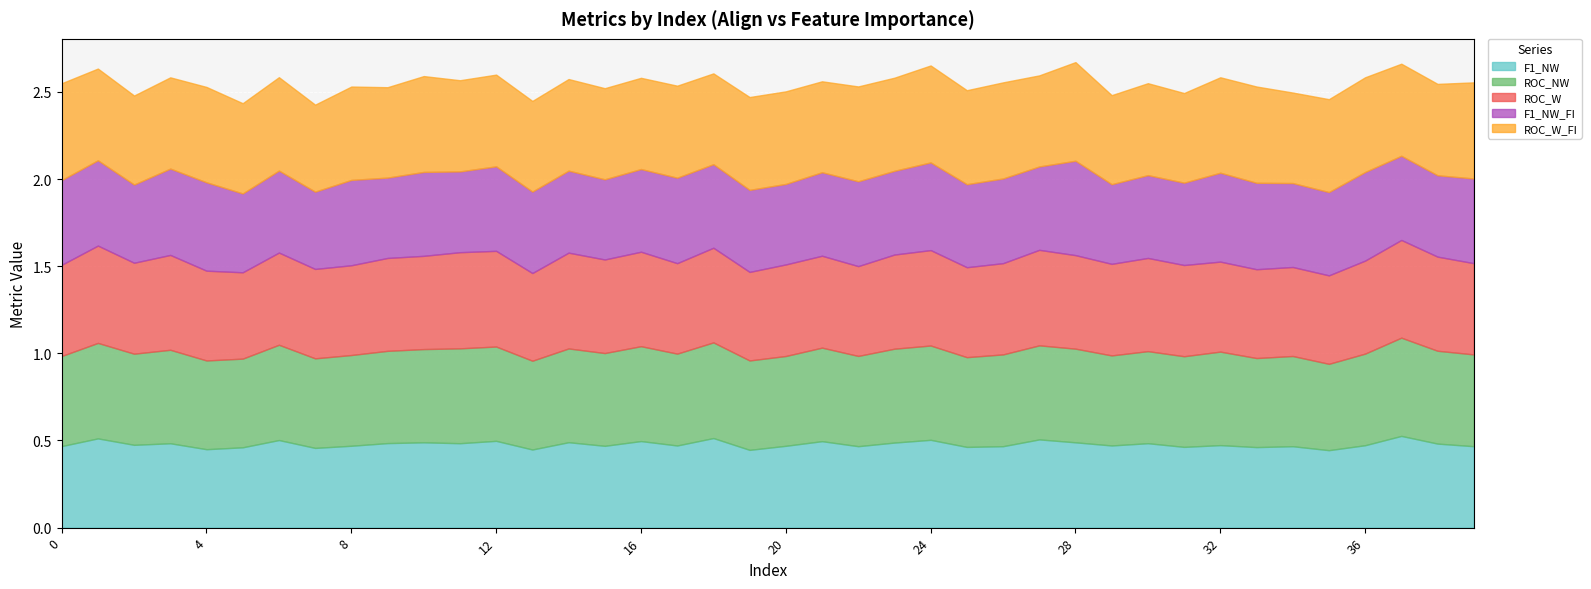

What is the difference between the highest and lowest values at 33?

0.1